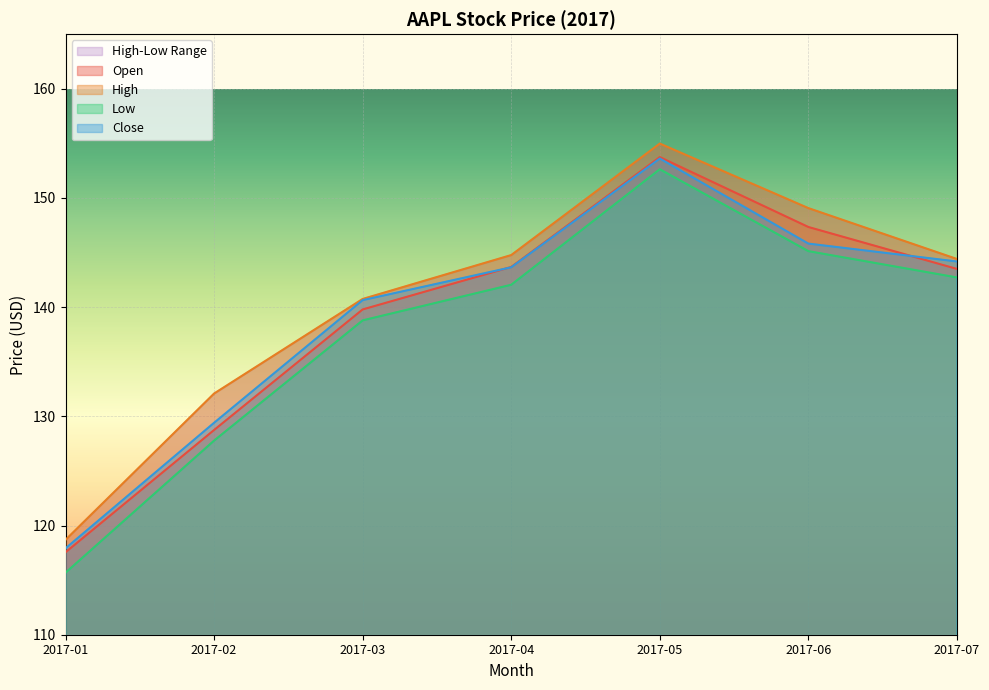

Reading left to right, list all the values displayed in this chart.

Open: 117.5	128.8	139.8	143.7	153.7	147.3	143.5
High: 118.7	132.1	140.8	144.8	155.0	149.1	144.4
Low: 115.7	127.8	138.8	142.1	152.6	145.1	142.7
Close: 117.9	129.4	140.6	143.7	153.6	145.8	144.2